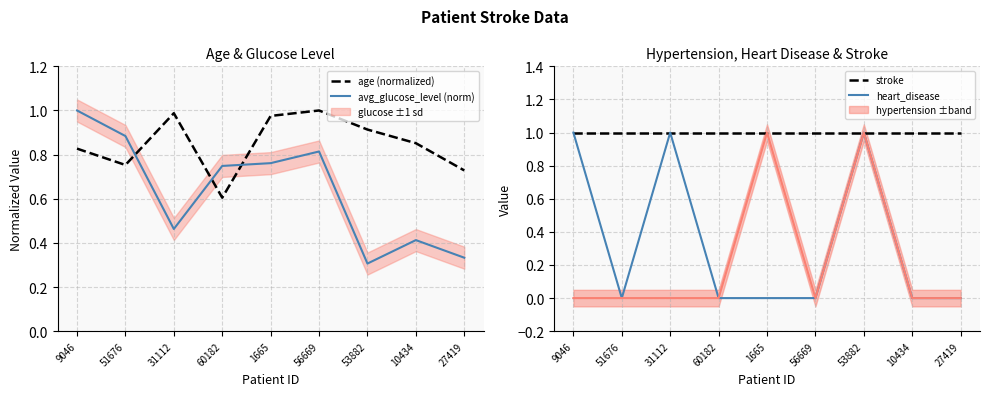

Reading left to right, transcribe all the data shown in this chart.

age (normalized): 9046=0.8	51676=0.8	31112=1.0	60182=0.6	1665=1.0	56669=1.0	53882=0.9	10434=0.9	27419=0.7
avg_glucose_level (norm): 9046=1.0	51676=0.9	31112=0.5	60182=0.7	1665=0.8	56669=0.8	53882=0.3	10434=0.4	27419=0.3
stroke: 9046=1.0	51676=1.0	31112=1.0	60182=1.0	1665=1.0	56669=1.0	53882=1.0	10434=1.0	27419=1.0
heart_disease: 9046=1.0	51676=0.0	31112=1.0	60182=0.0	1665=0.0	56669=0.0	53882=1.0	10434=0.0	27419=0.0